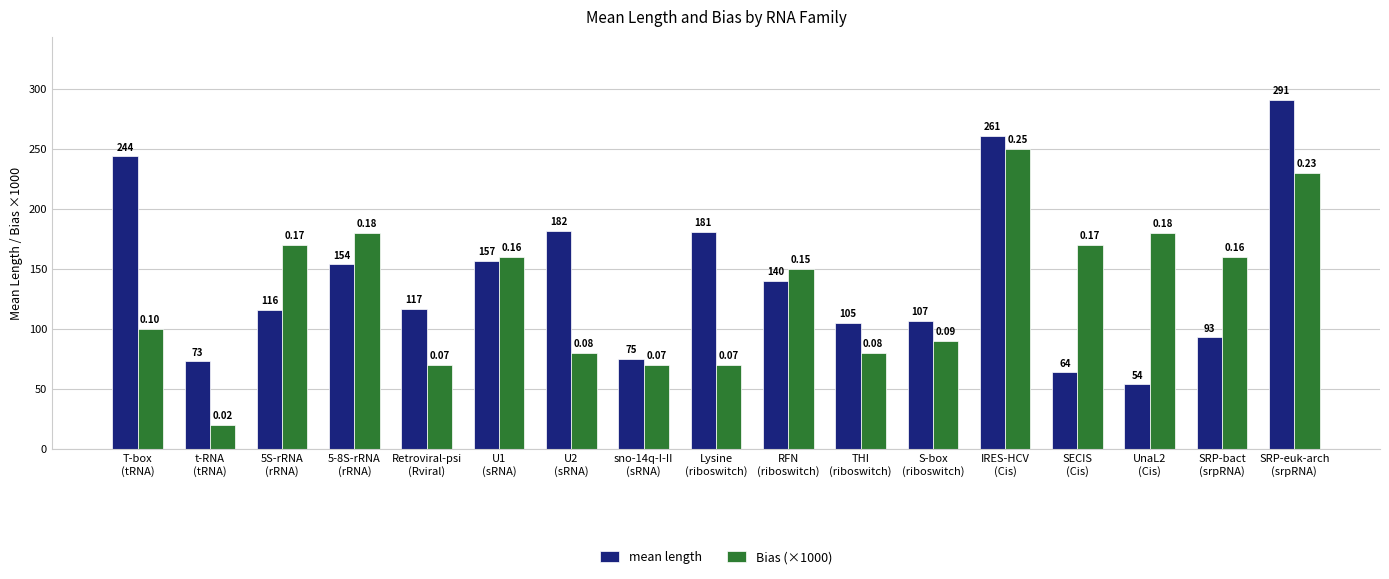

Which category has the highest value in the mean length series?

SRP-euk-arch
(srpRNA)